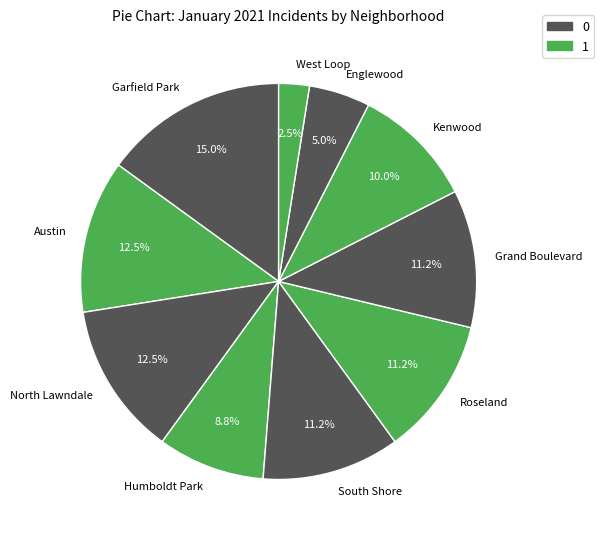

Which slice is the smallest?

West Loop